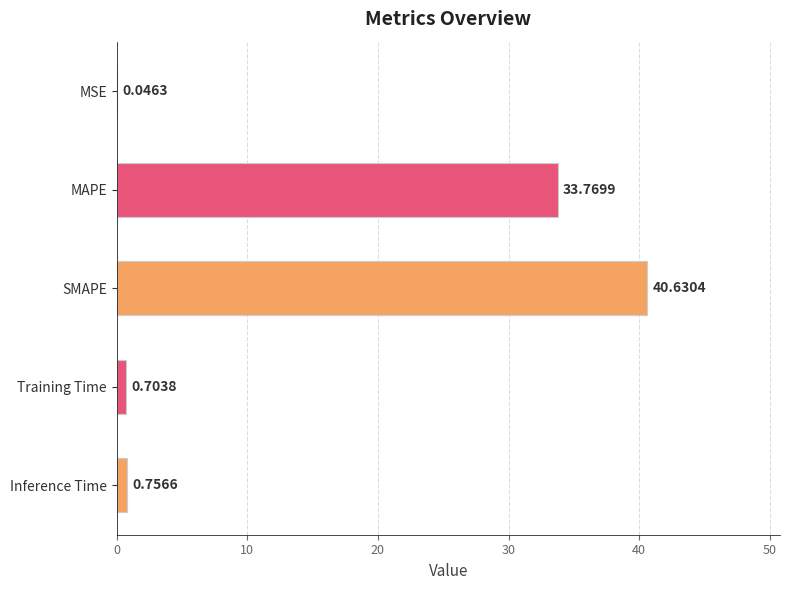

Are the bars grouped side by side (vs. stacked)?

No